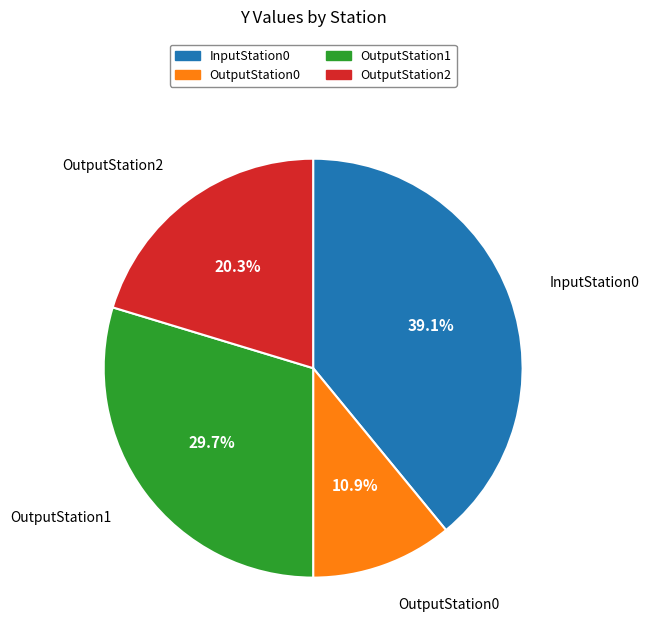

What percentage is NOT represented by InputStation0?

60.9%